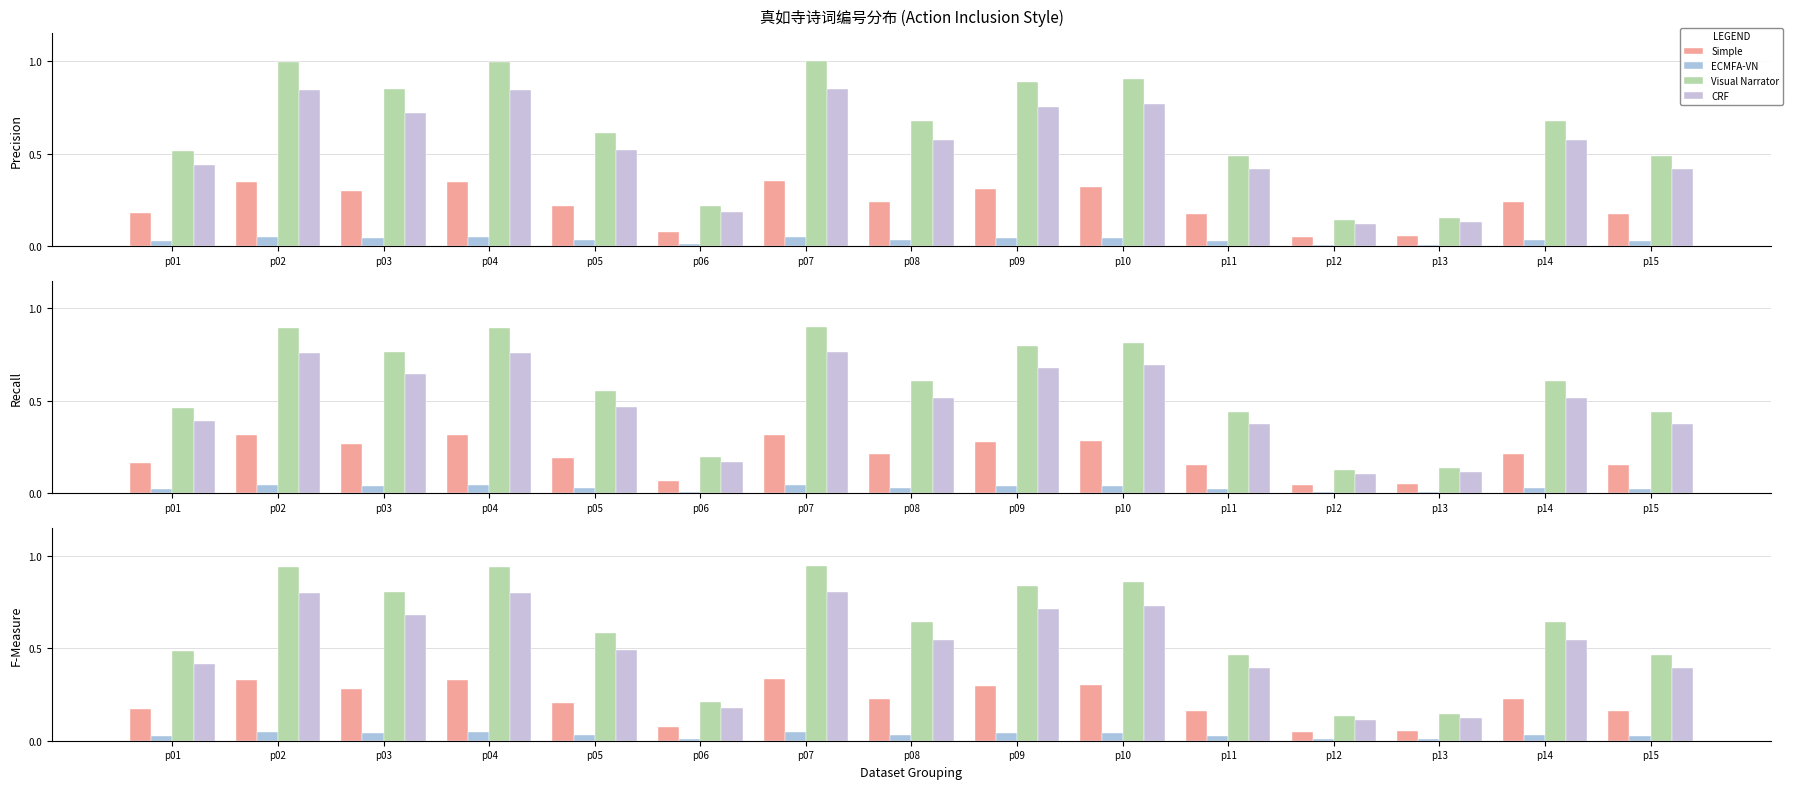

Which label corresponds to the largest value in the chart?

p07